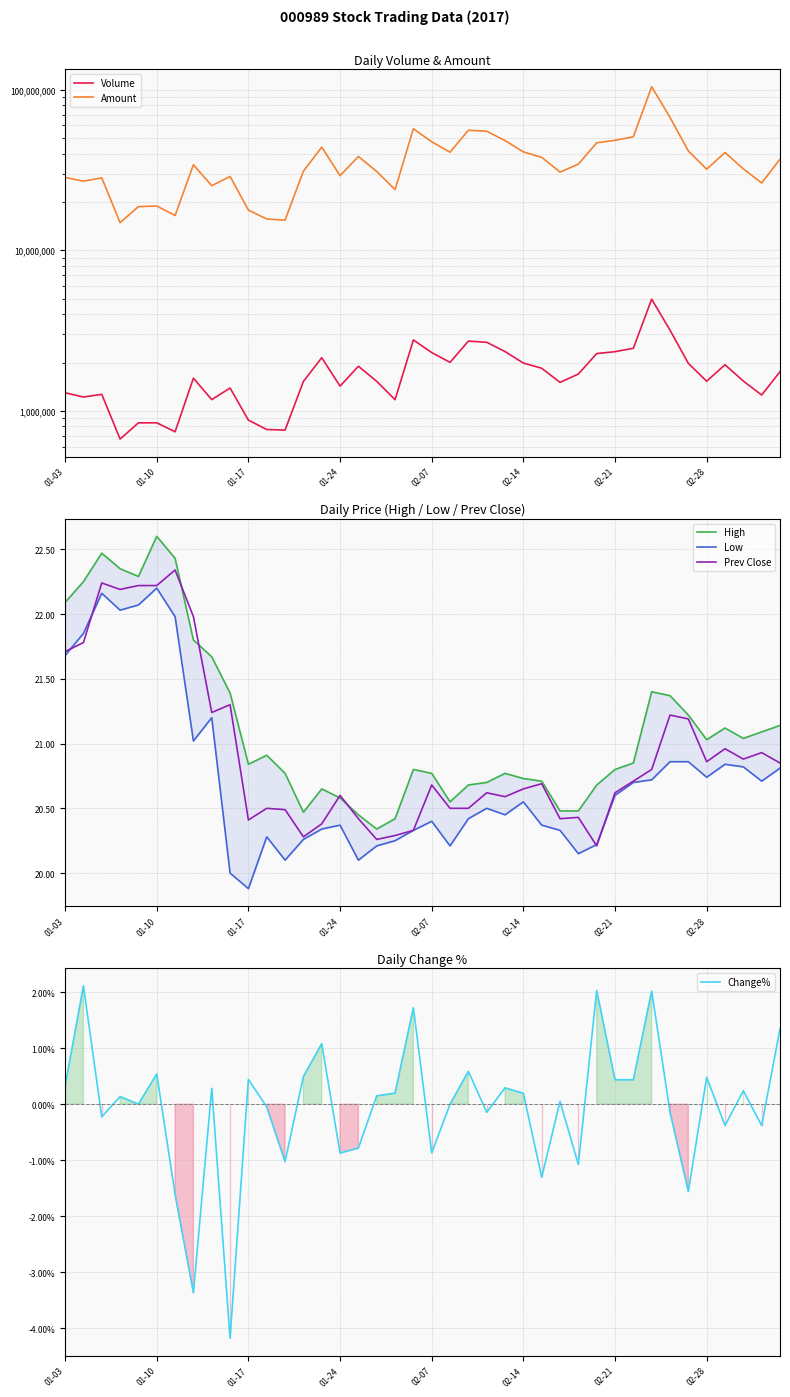

Where does the Change% series first go above 0?

01-03